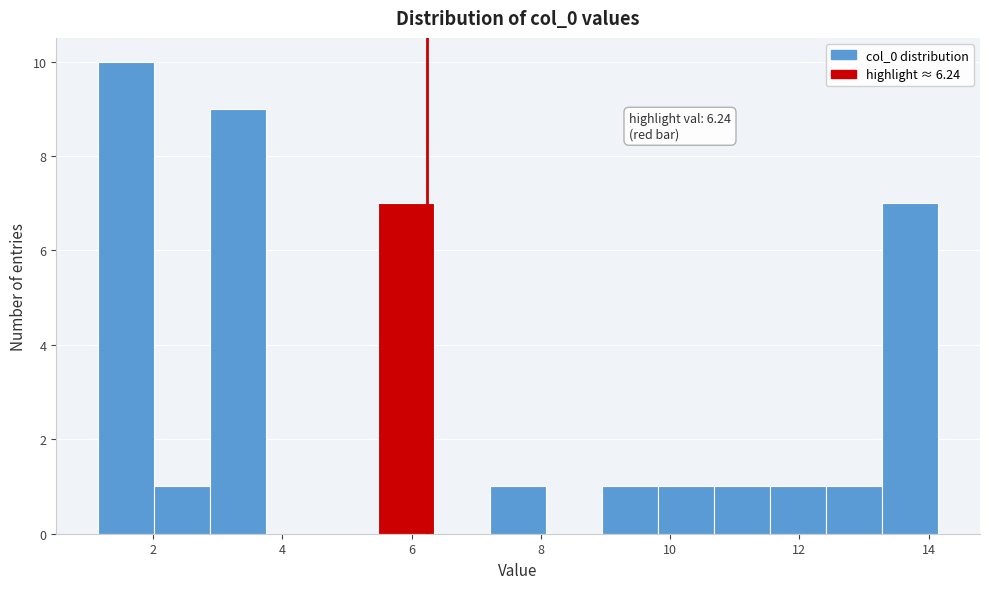

Which range on the x-axis has the tallest bar?

1.2 to 2.0